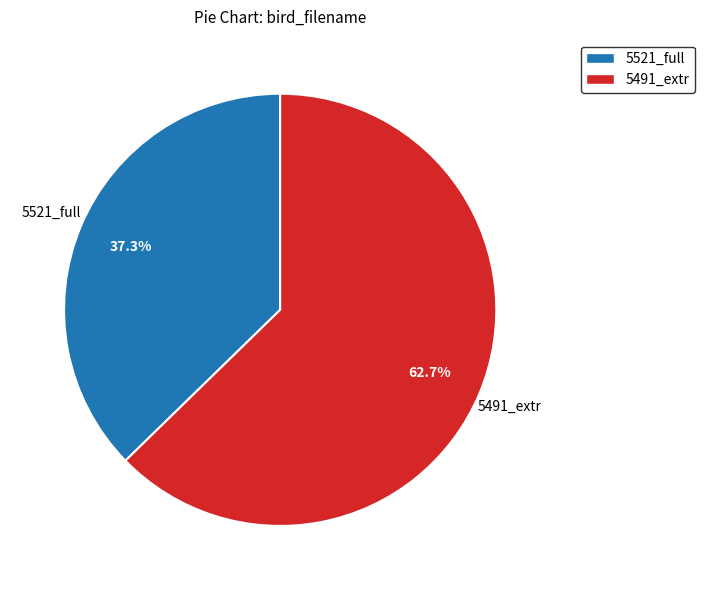

Is there a majority slice in this chart?

Yes